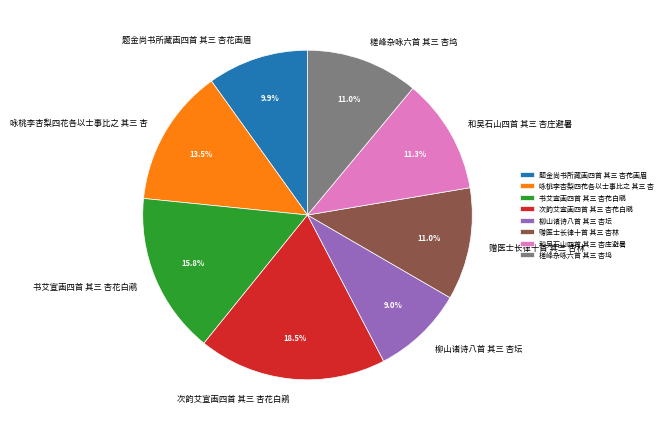

What percentage is the 和吴石山四首 其三 杏庄避暑 slice, to the nearest percent?

11%